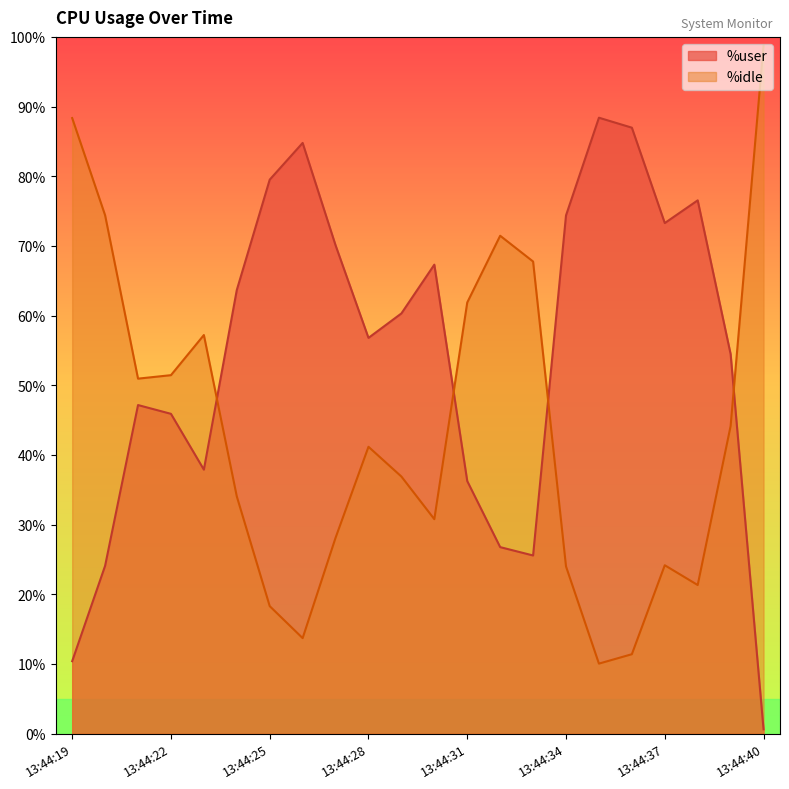

At which label does %idle reach its peak?

13:44:40